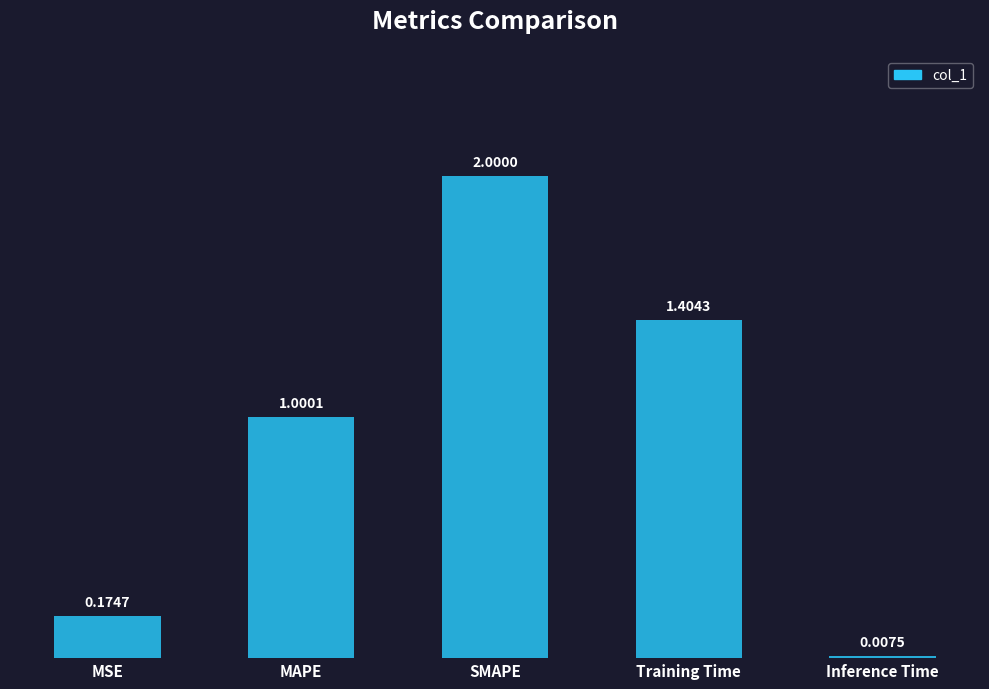

At which label does the data first exceed 1?

MAPE